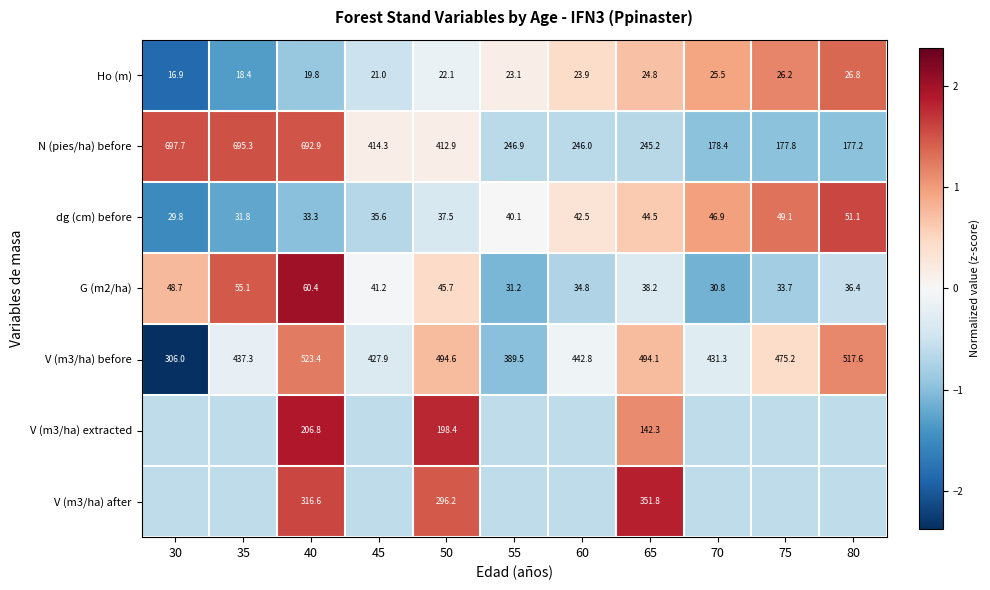

Is the value of V (m3/ha) extracted at 50 greater than the value of Ho (m) at 50?

Yes